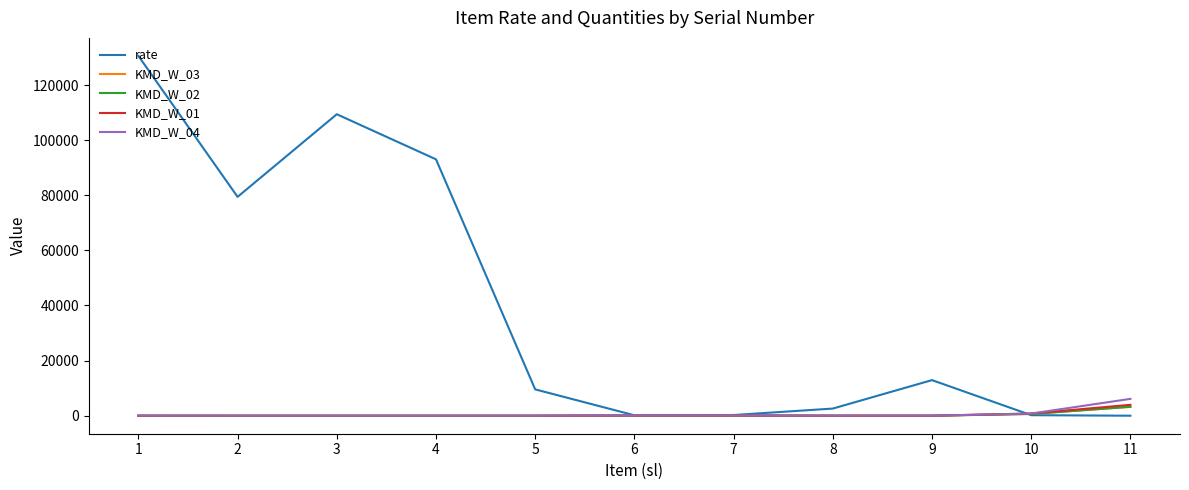

Read the KMD_W_01 value at 10.

792.0